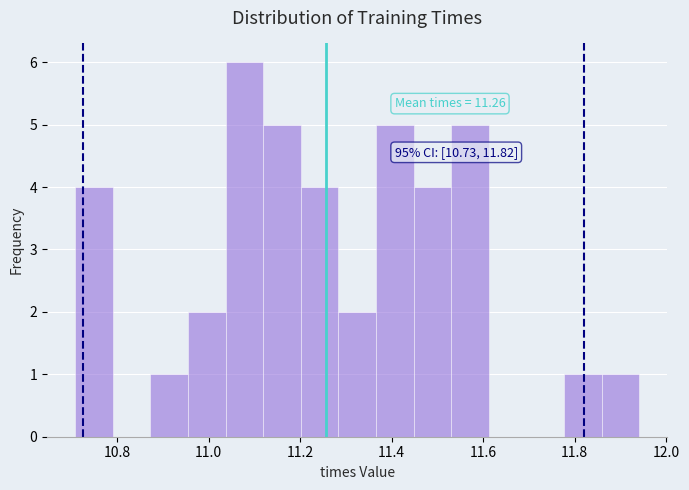

Over which range of the x-axis is the bar tallest?

11.04 to 11.12